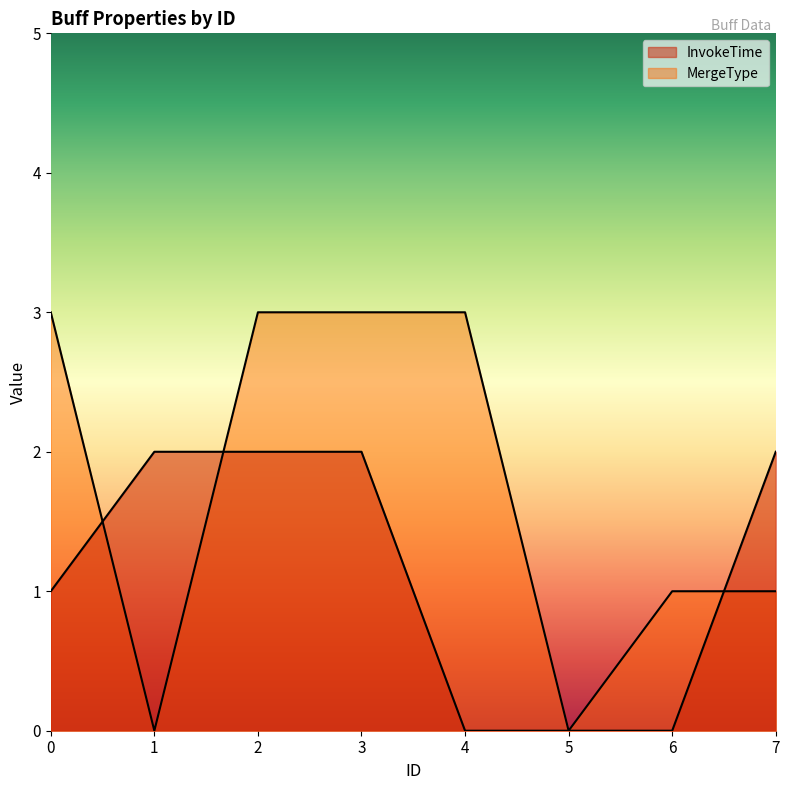

What are all the series names shown in the legend?

InvokeTime, MergeType